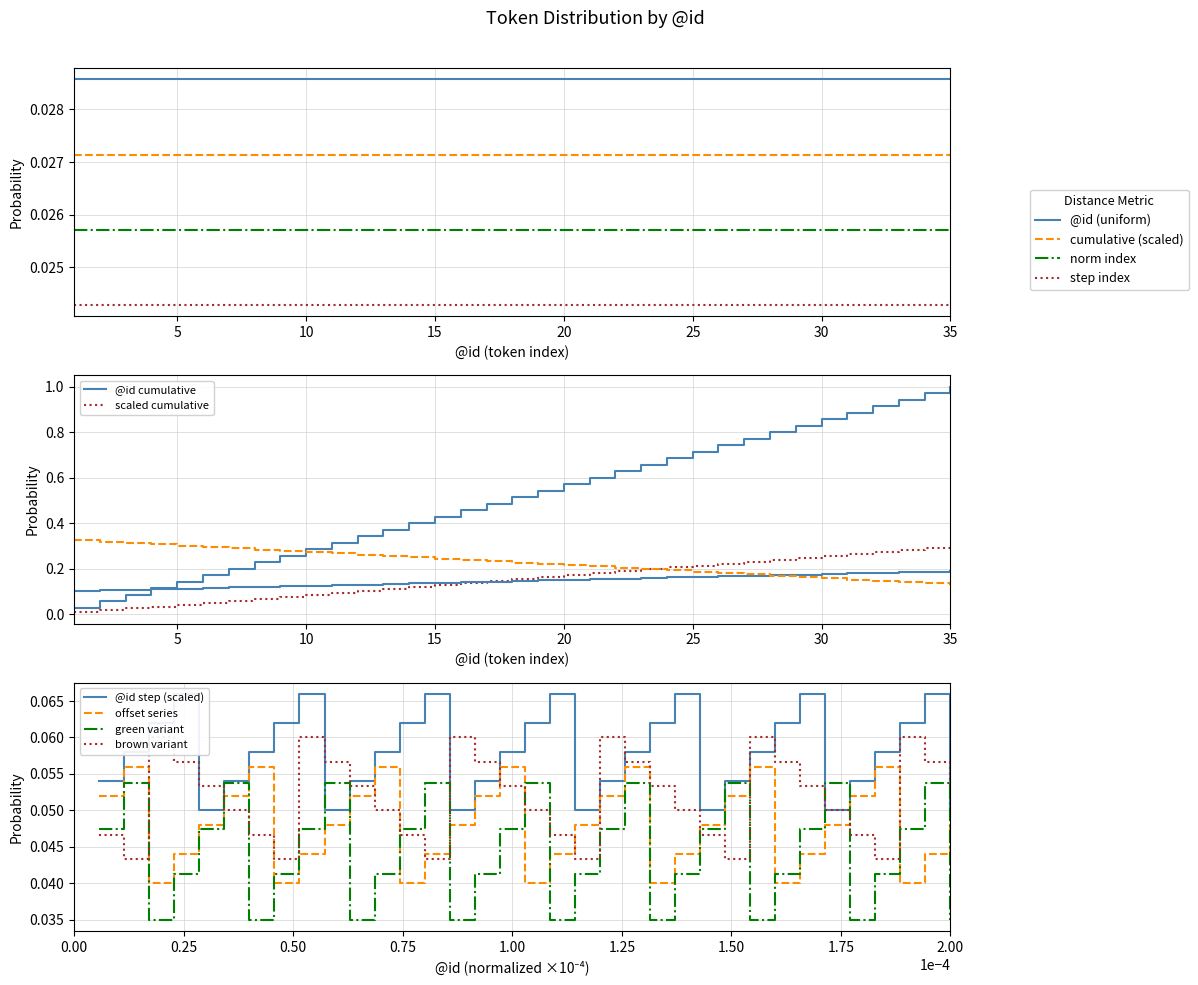

The value of cumulative_norm at 3 is 0.1. True or false?

True